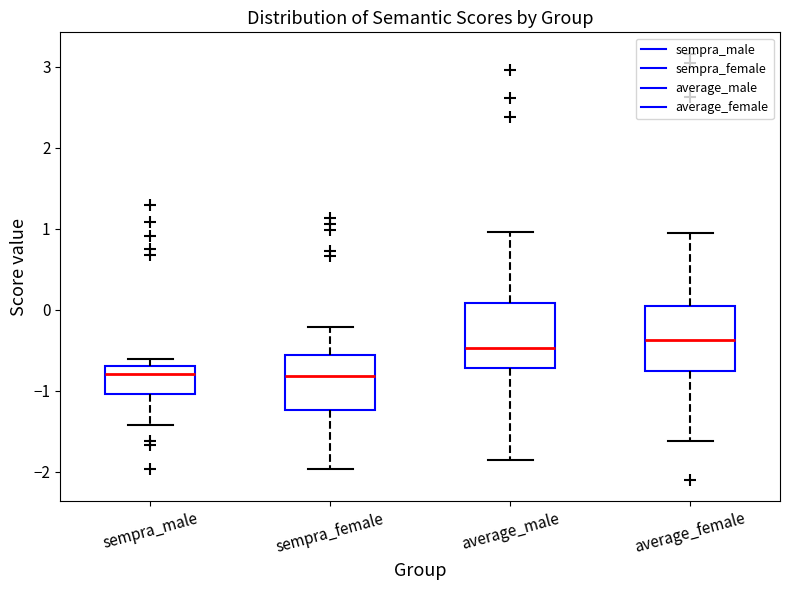

Where does the lower whisker of the box for sempra_male end on the y-axis? The values are not printed on the chart, so give them approximately, as read against the axis.

-1.4